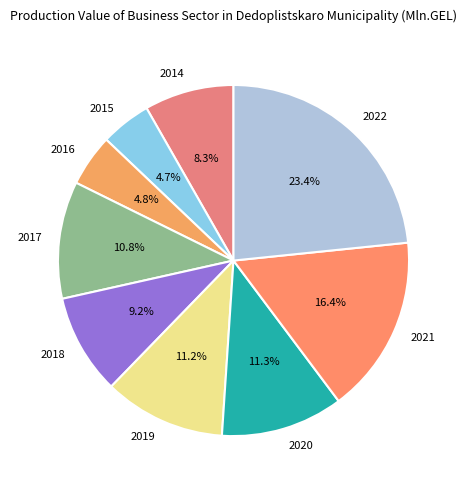

To the nearest percent, what is the combined percentage of 2020 and 2016?

16%